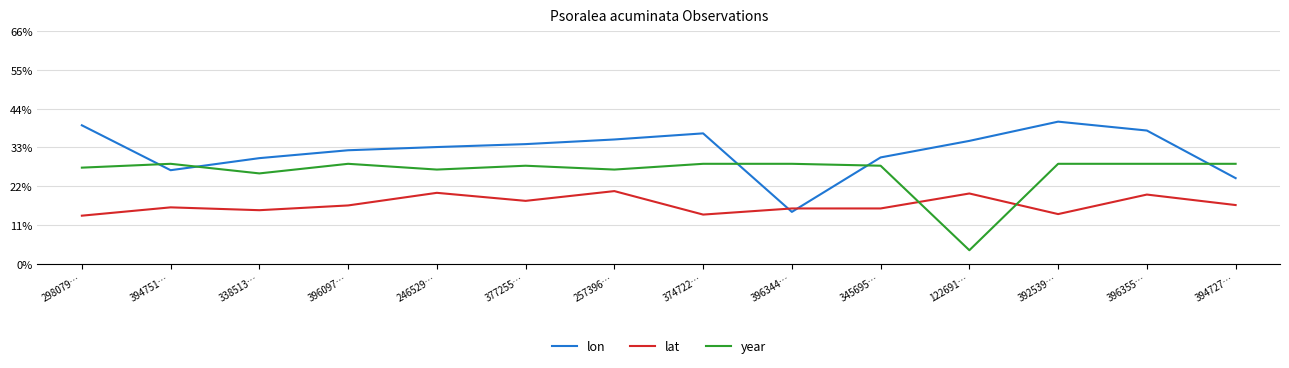

At which label is lon closest to 27?

394751…